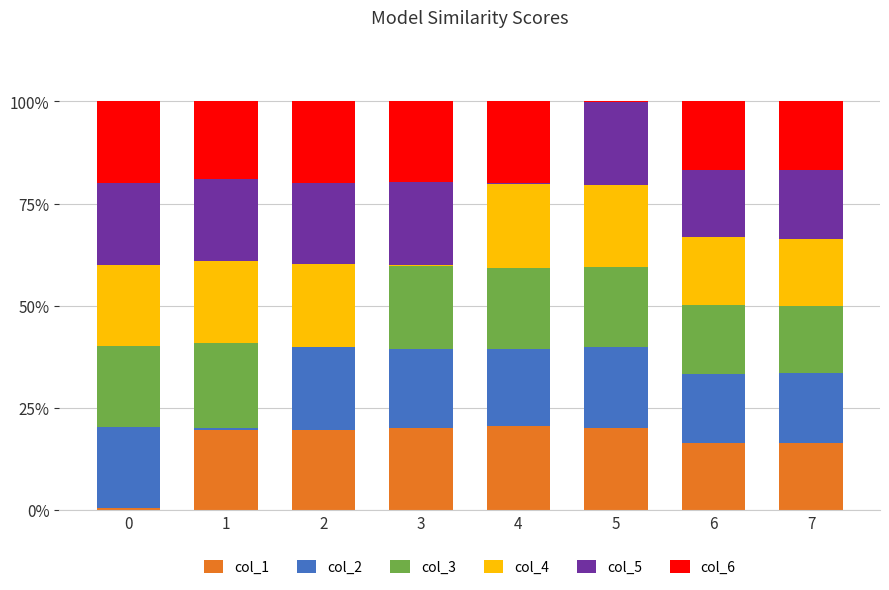

What is the value of the col_1 bar at the 8th from the left?

16.6